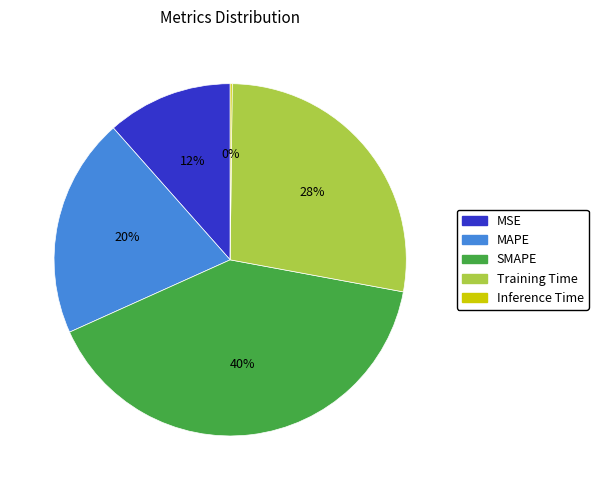

What is the largest slice in the pie chart?

SMAPE